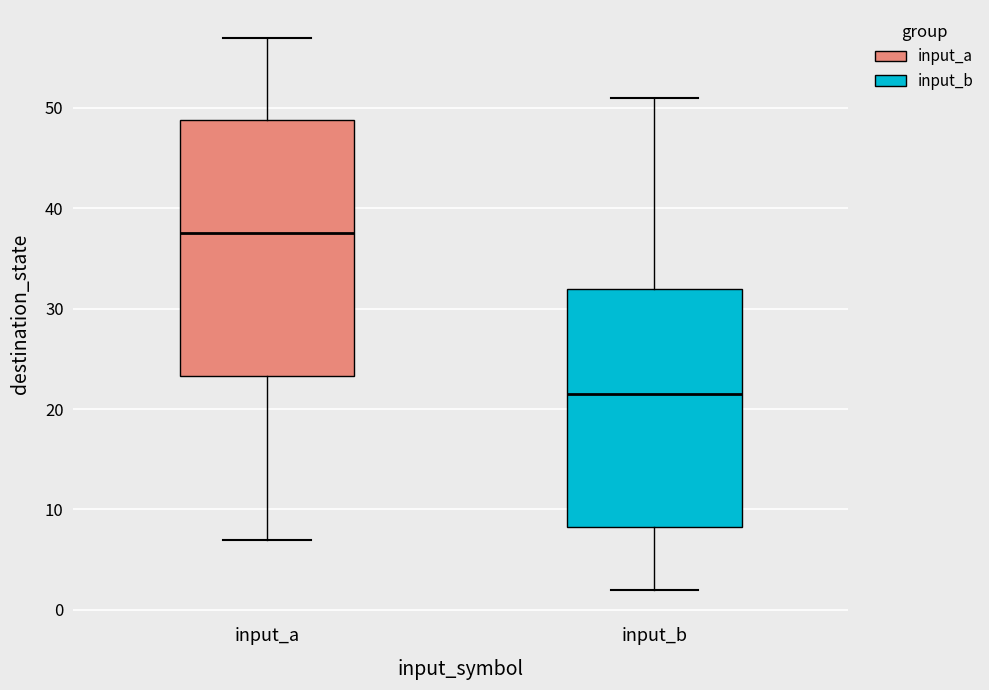

Reading left to right, transcribe this box plot: for each box, give where its median line is, the range the box spans, and where its two whiskers end, as read against the y-axis. The values are not printed on the chart, so give them approximately, as read against the axis.

input_a: median 38, box 23 to 49, whiskers 7 to 57
input_b: median 22, box 8 to 32, whiskers 2 to 51